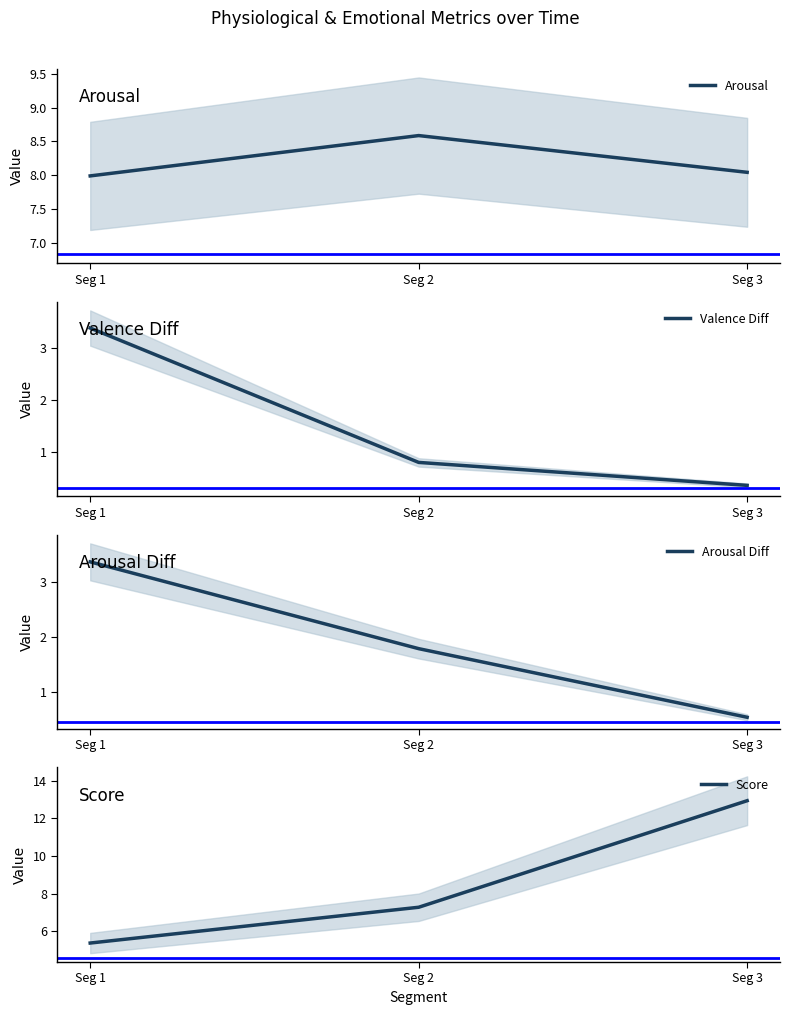

At Seg 1, list the series in order from smallest to largest.

Arousal Diff, Valence Diff, Score, Arousal